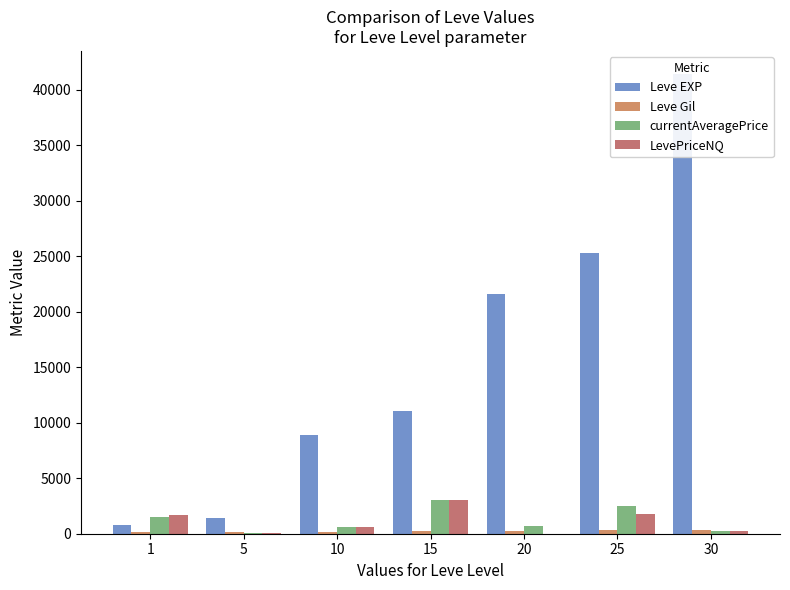

What is the sum of all Leve Gil values?

1631.0